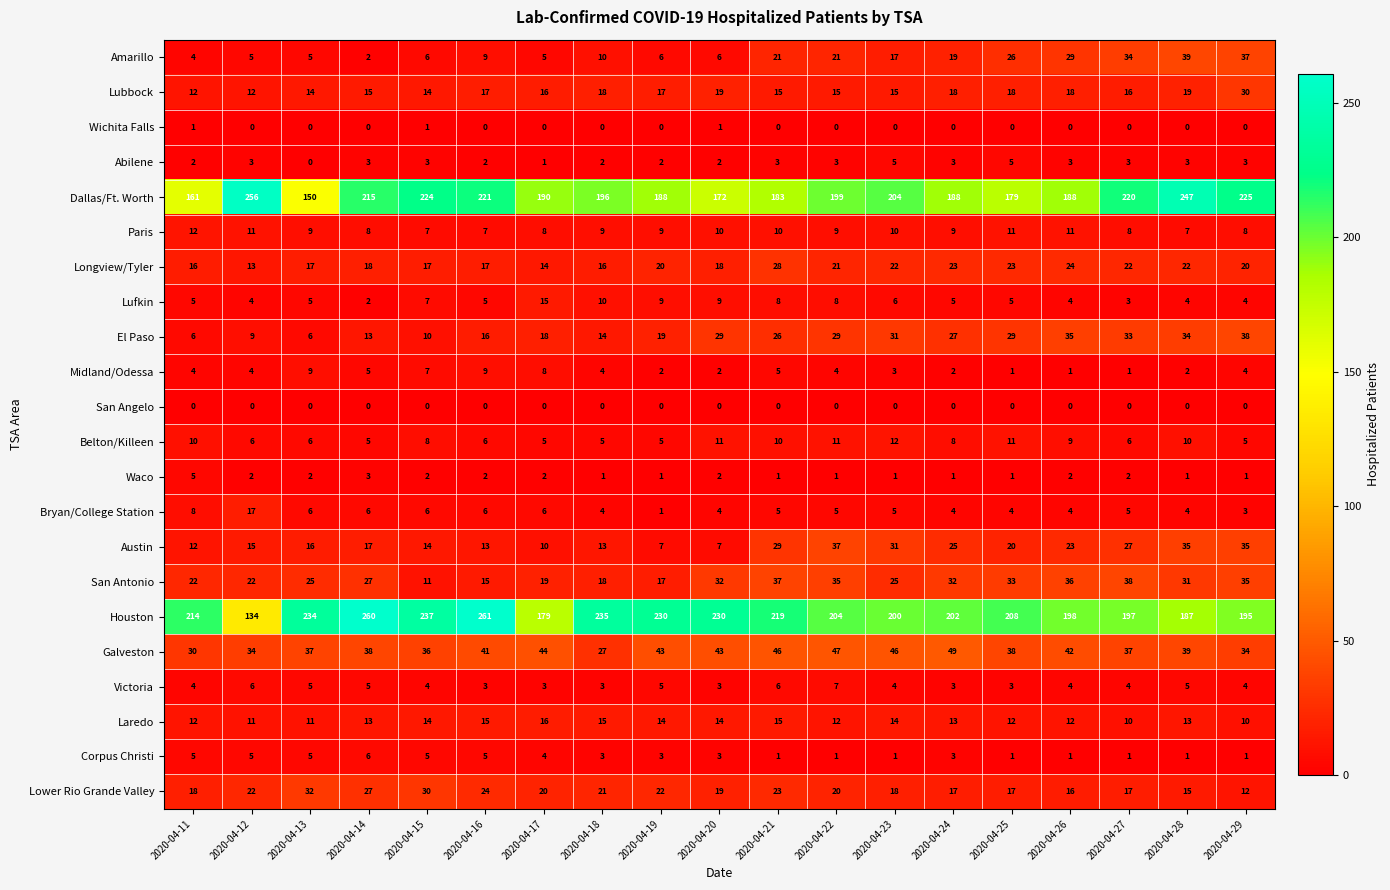

Count the number of data series in this chart.

22